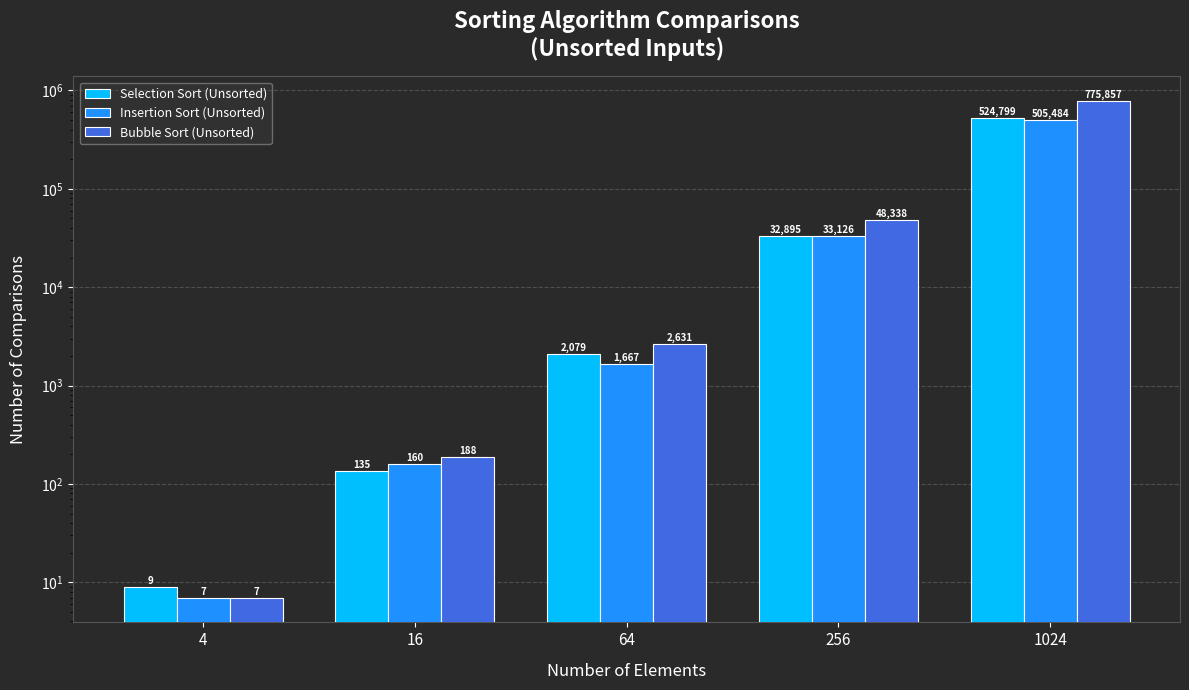

What is the difference between the maximum and minimum values in the Selection Sort (Unsorted) series?

524790